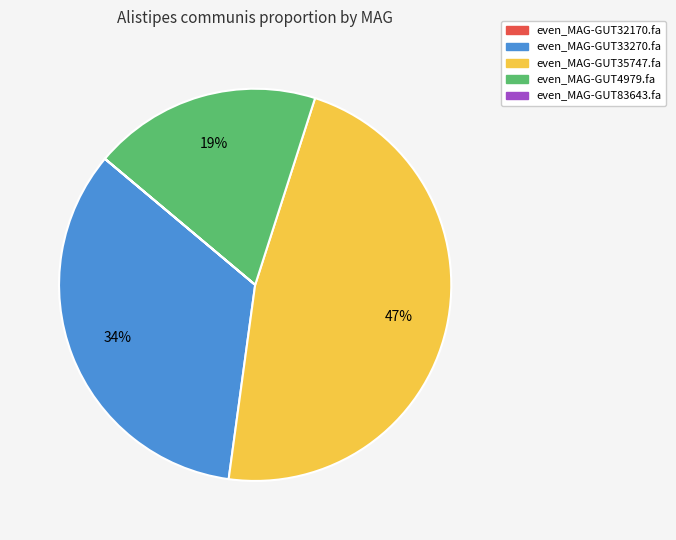

Is even_MAG-GUT33270.fa the majority of the pie?

No